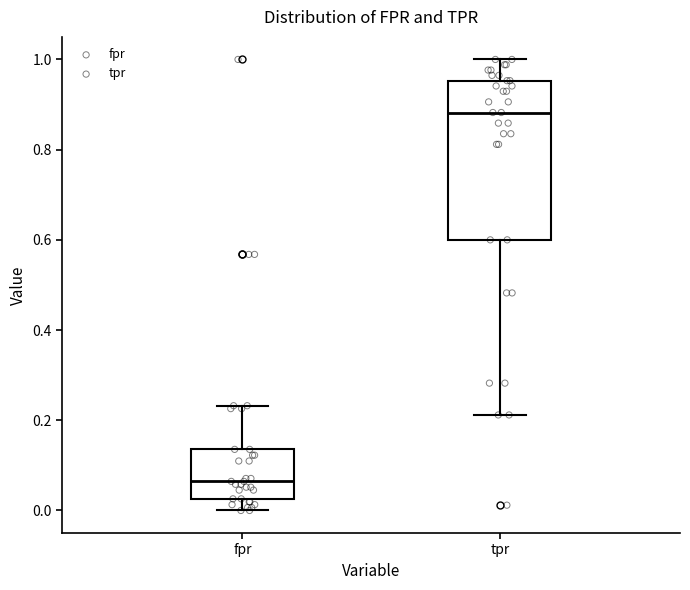

Which box's median line is the lowest?

fpr